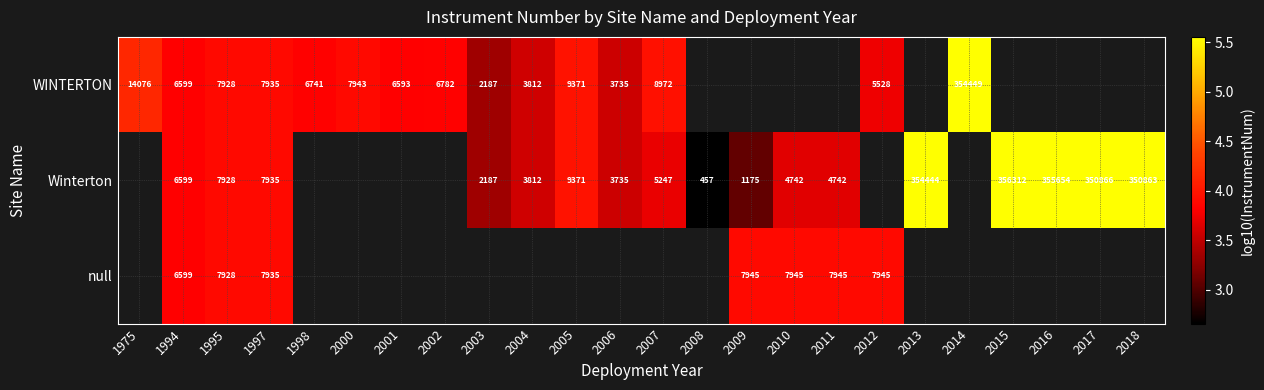

Between 2017 and 2018, which series saw the biggest shift?

Winterton